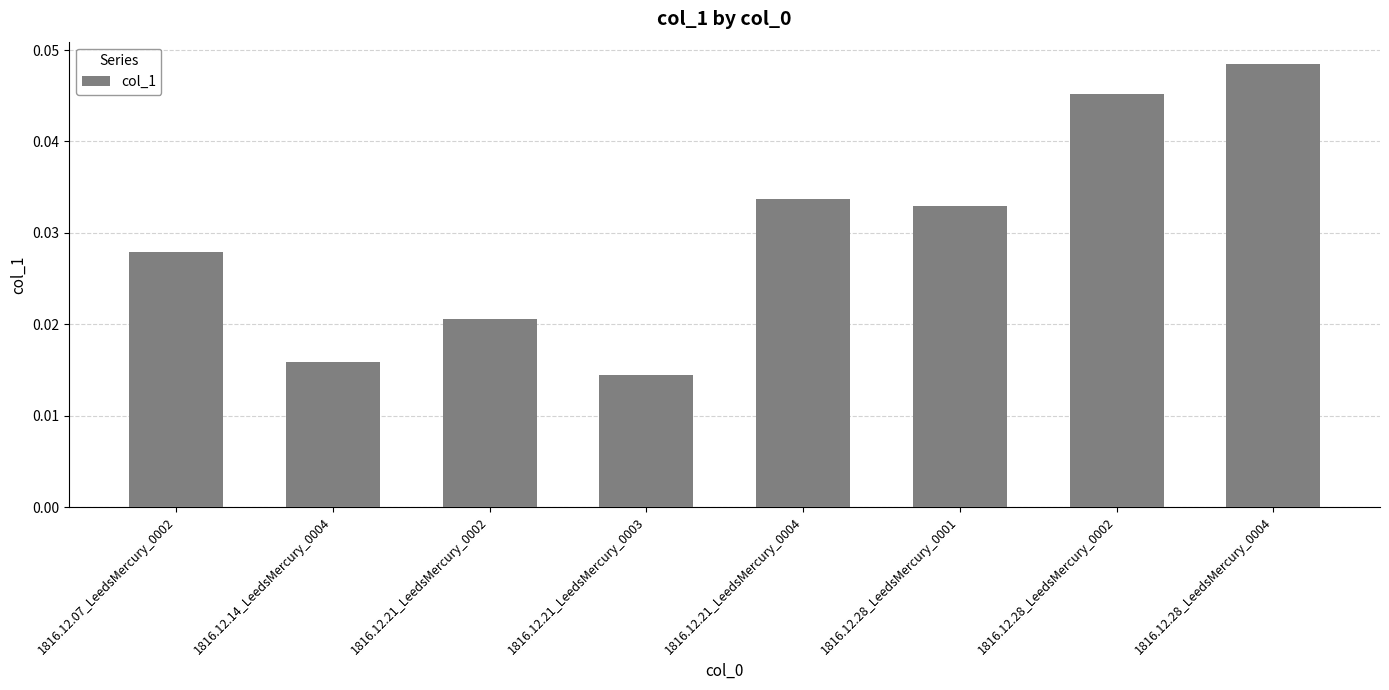

List the labels in order of value, largest first.

1816.12.28_LeedsMercury_0004, 1816.12.28_LeedsMercury_0002, 1816.12.21_LeedsMercury_0004, 1816.12.28_LeedsMercury_0001, 1816.12.07_LeedsMercury_0002, 1816.12.21_LeedsMercury_0002, 1816.12.14_LeedsMercury_0004, 1816.12.21_LeedsMercury_0003